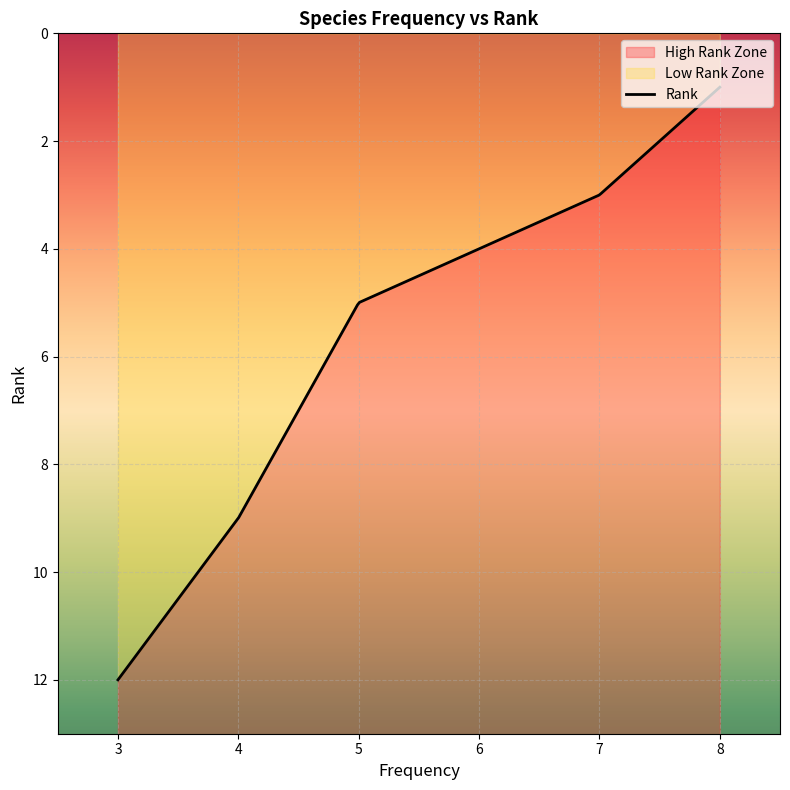

Which series has the largest total across all categories?

Rank